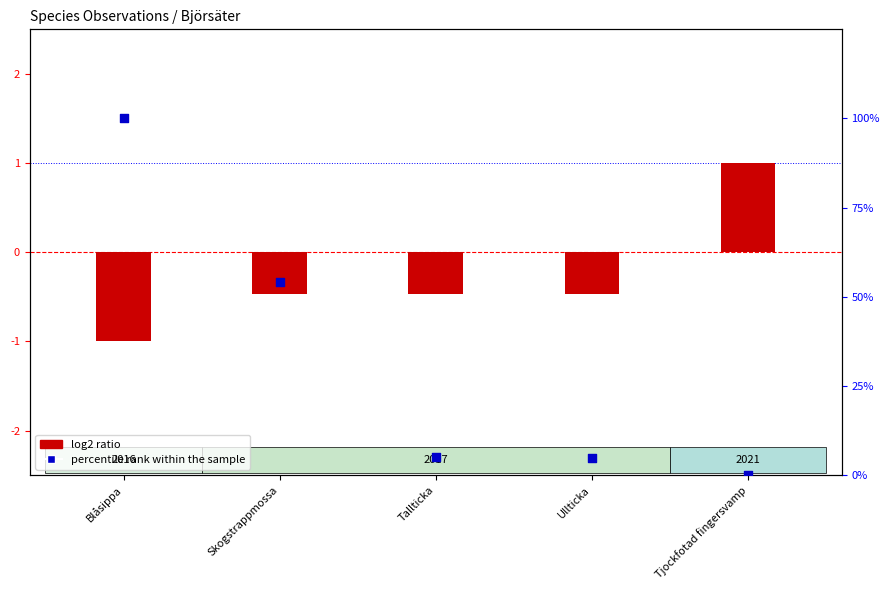

What is the total value across all series at Blåsippa?

99.0